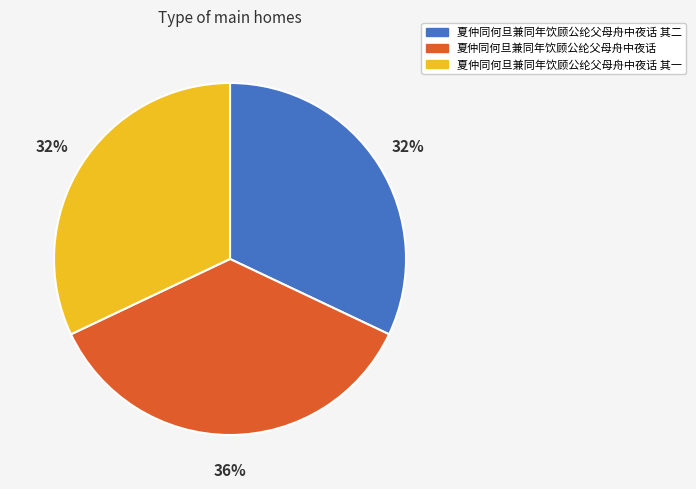

Is there a majority slice in this chart?

No